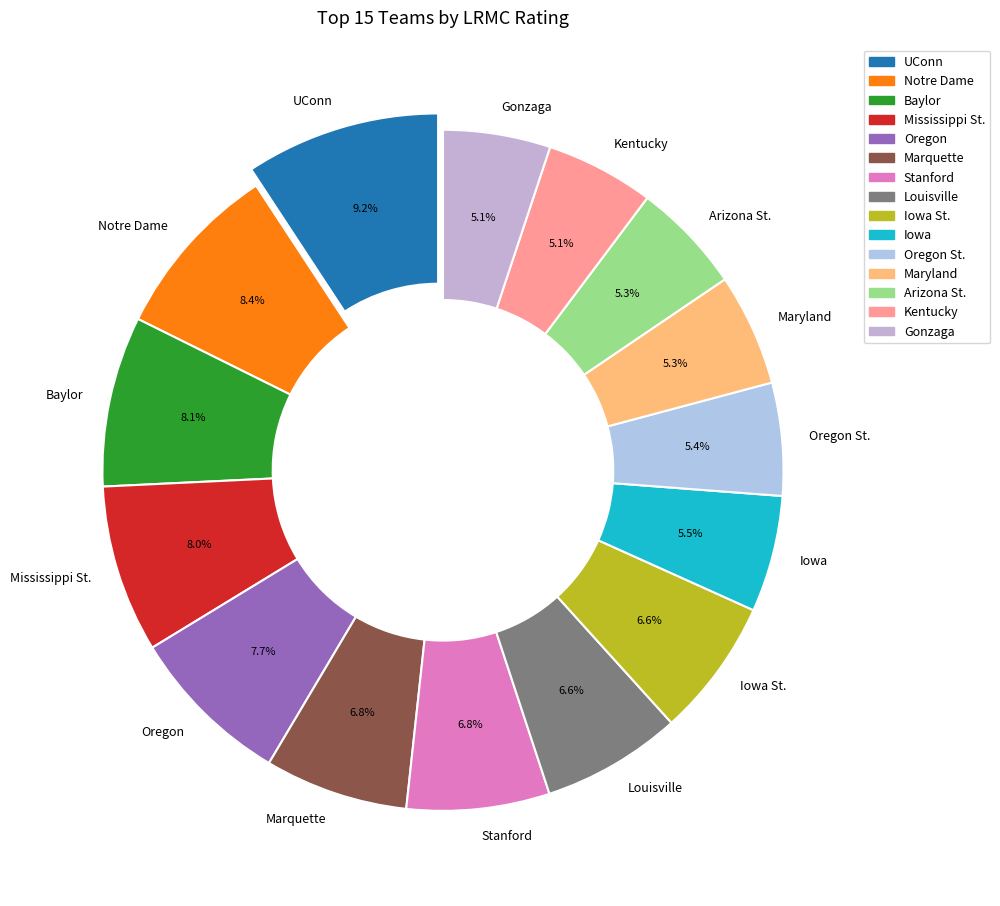

Count the number of slices in the pie.

15